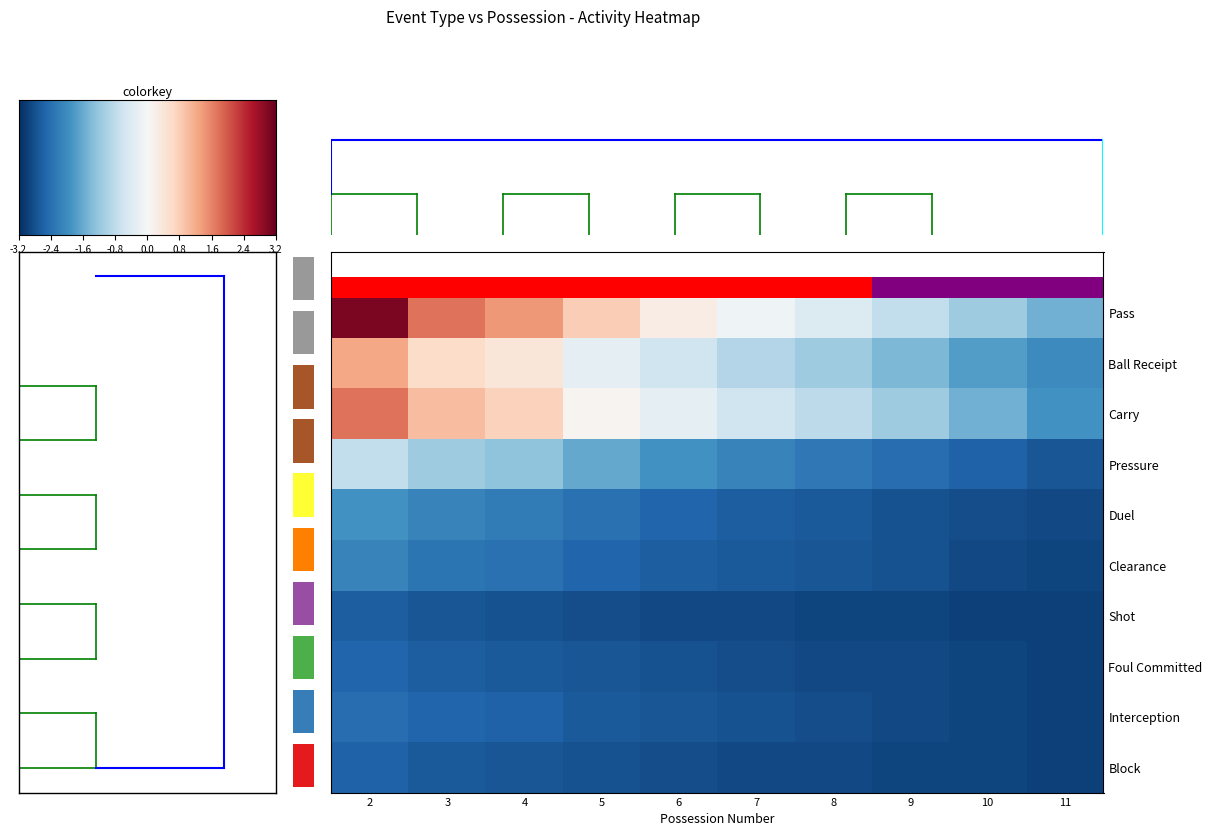

What is the lowest value of the Foul Committed series?

-3.0